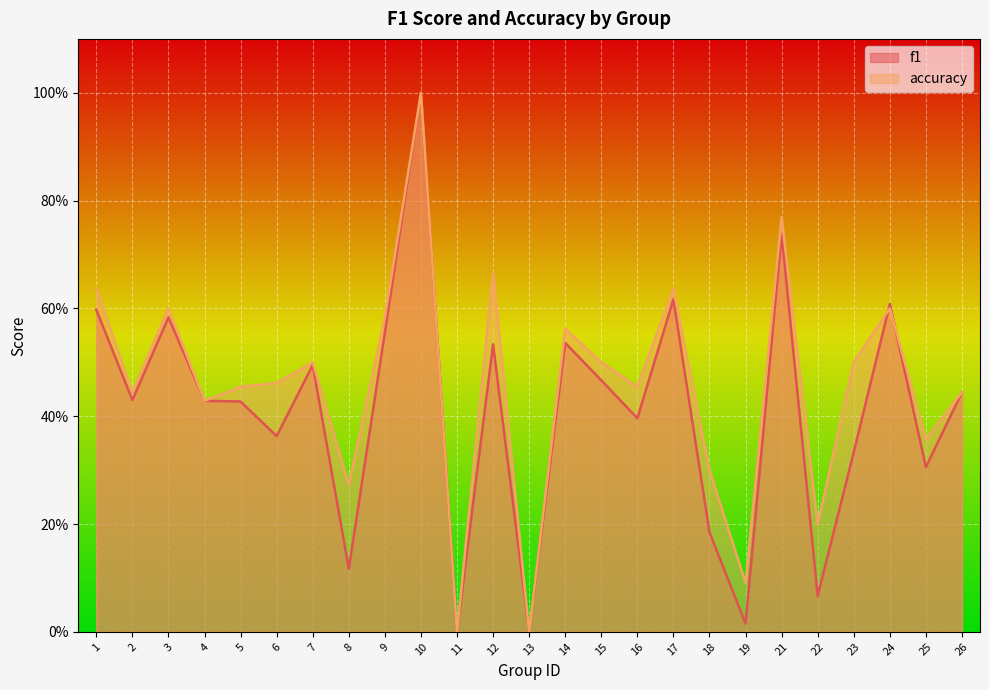

How many interior local peaks does the f1 series have?

8